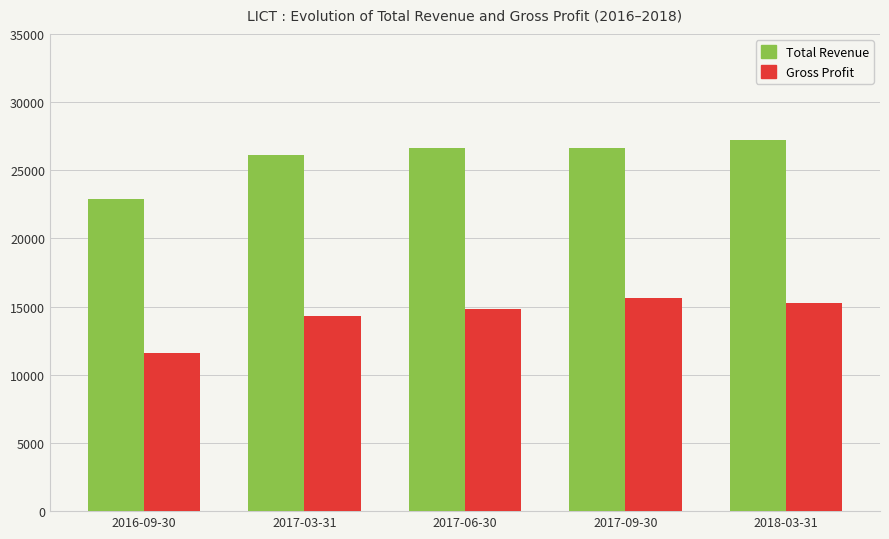

What is the difference between the highest and lowest values at 2017-03-31?

11800